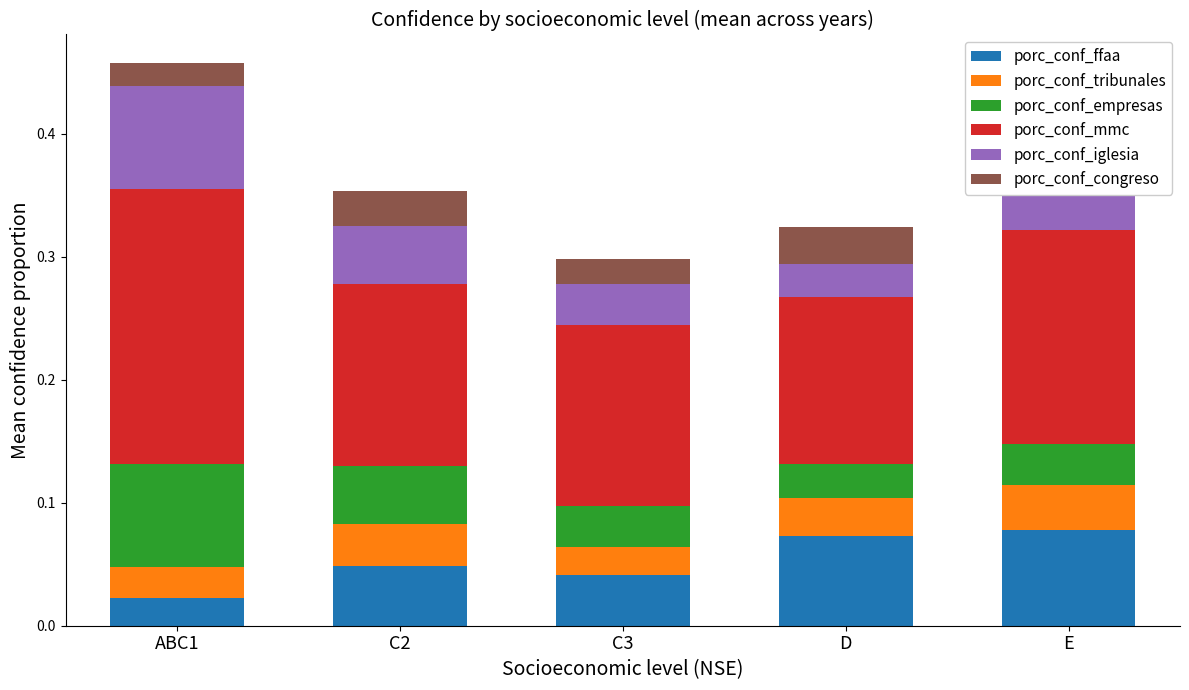

What is the sum of the porc_conf_tribunales values at C3 and C2?

0.1